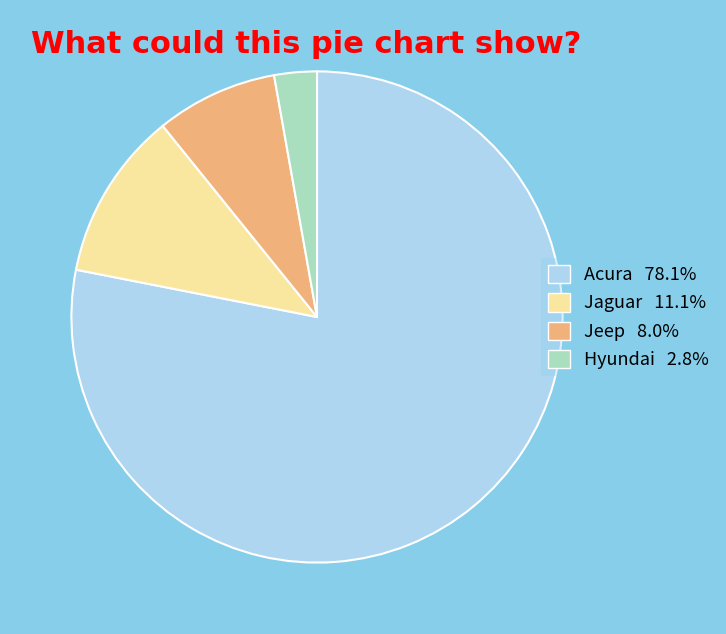

Between Acura and Jaguar, which is larger?

Acura